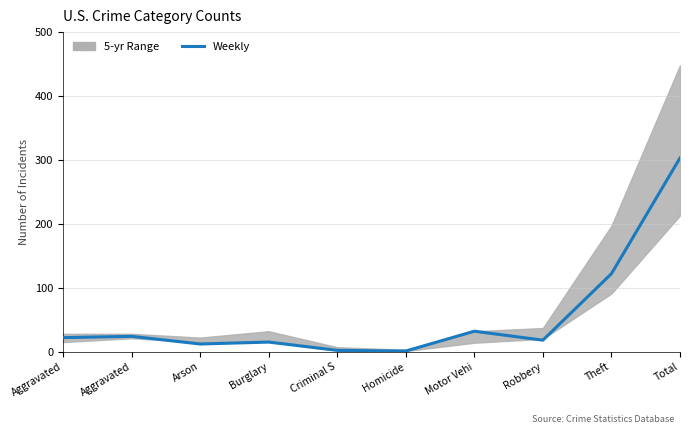

Reading right to left, extract all data points from this chart.

303	122	18	32	1	2	15	12	24	22